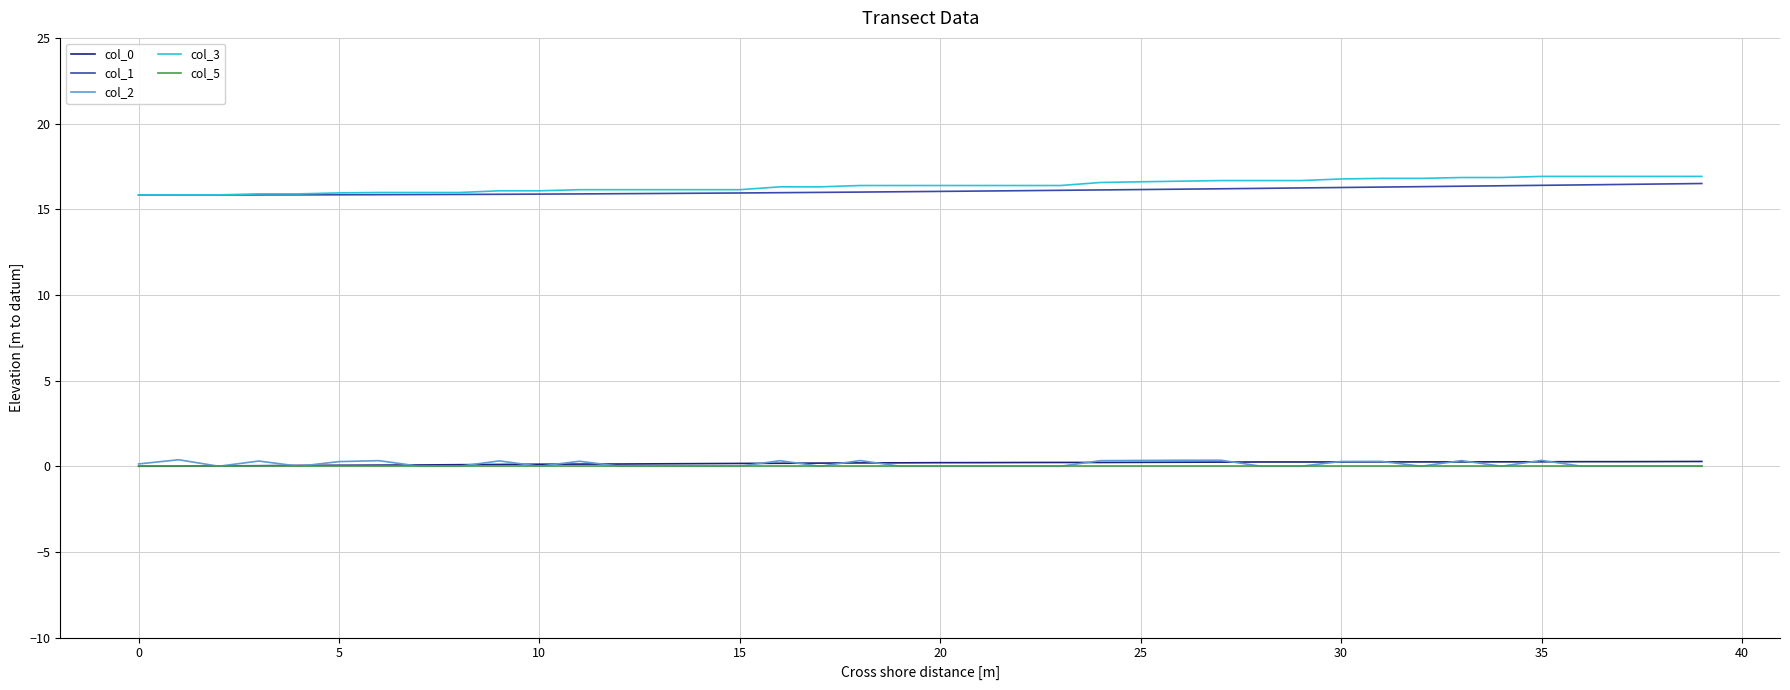

What is the minimum value for col_1?

15.8